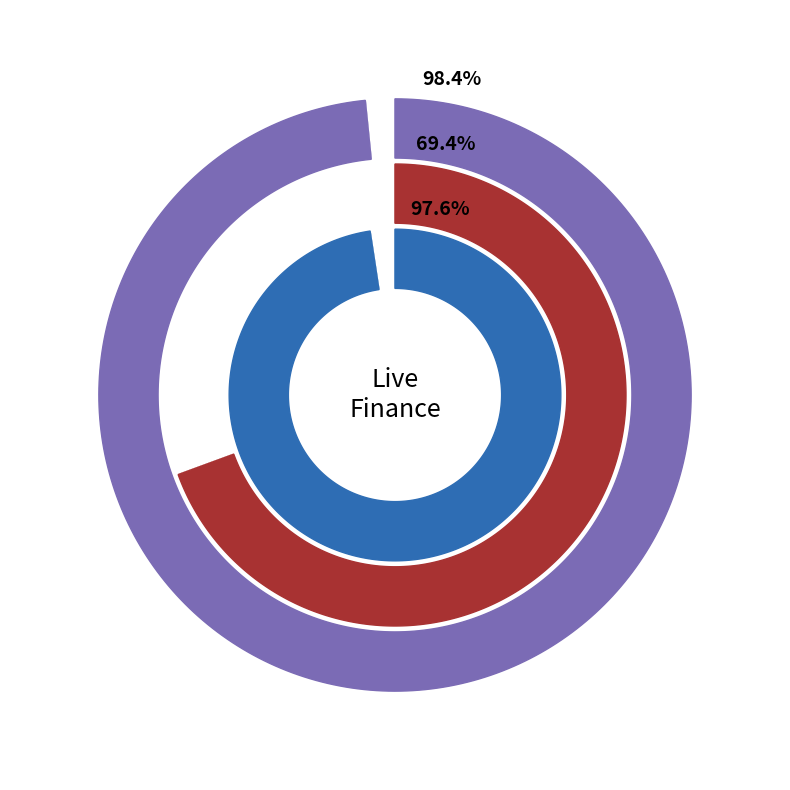

Does any single category account for the majority?

Yes